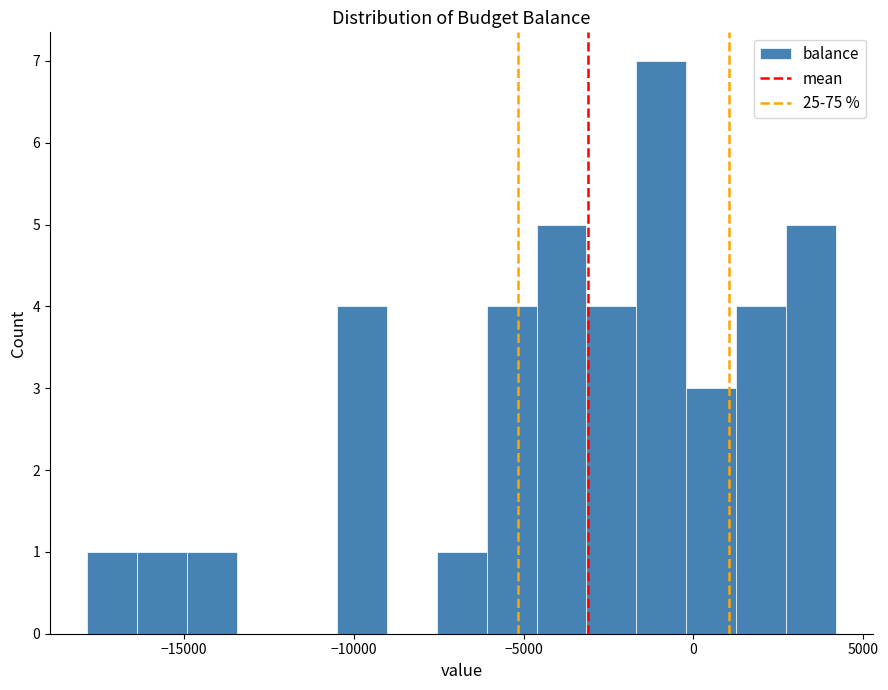

Read against the x-axis, roughly where is the centre of the tallest bar?

-1000